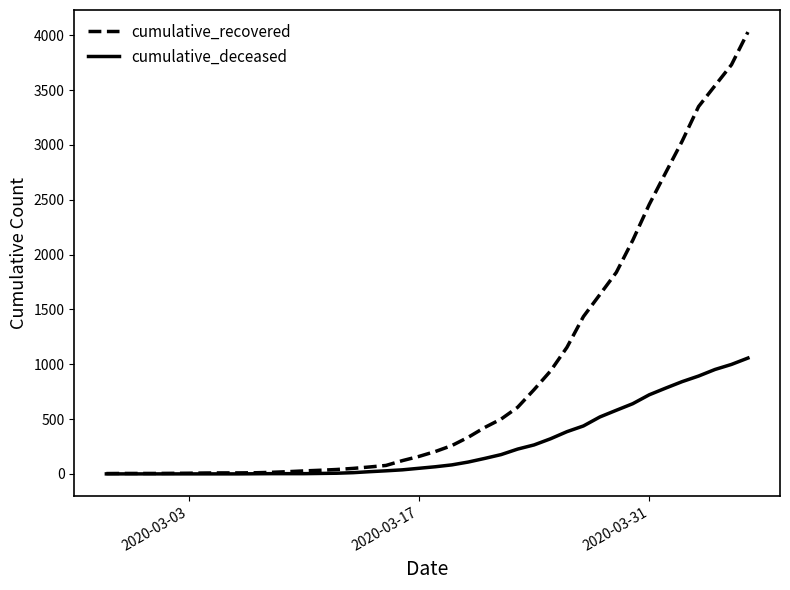

What is the difference between the second highest and second lowest values in the cumulative_recovered series?

3726